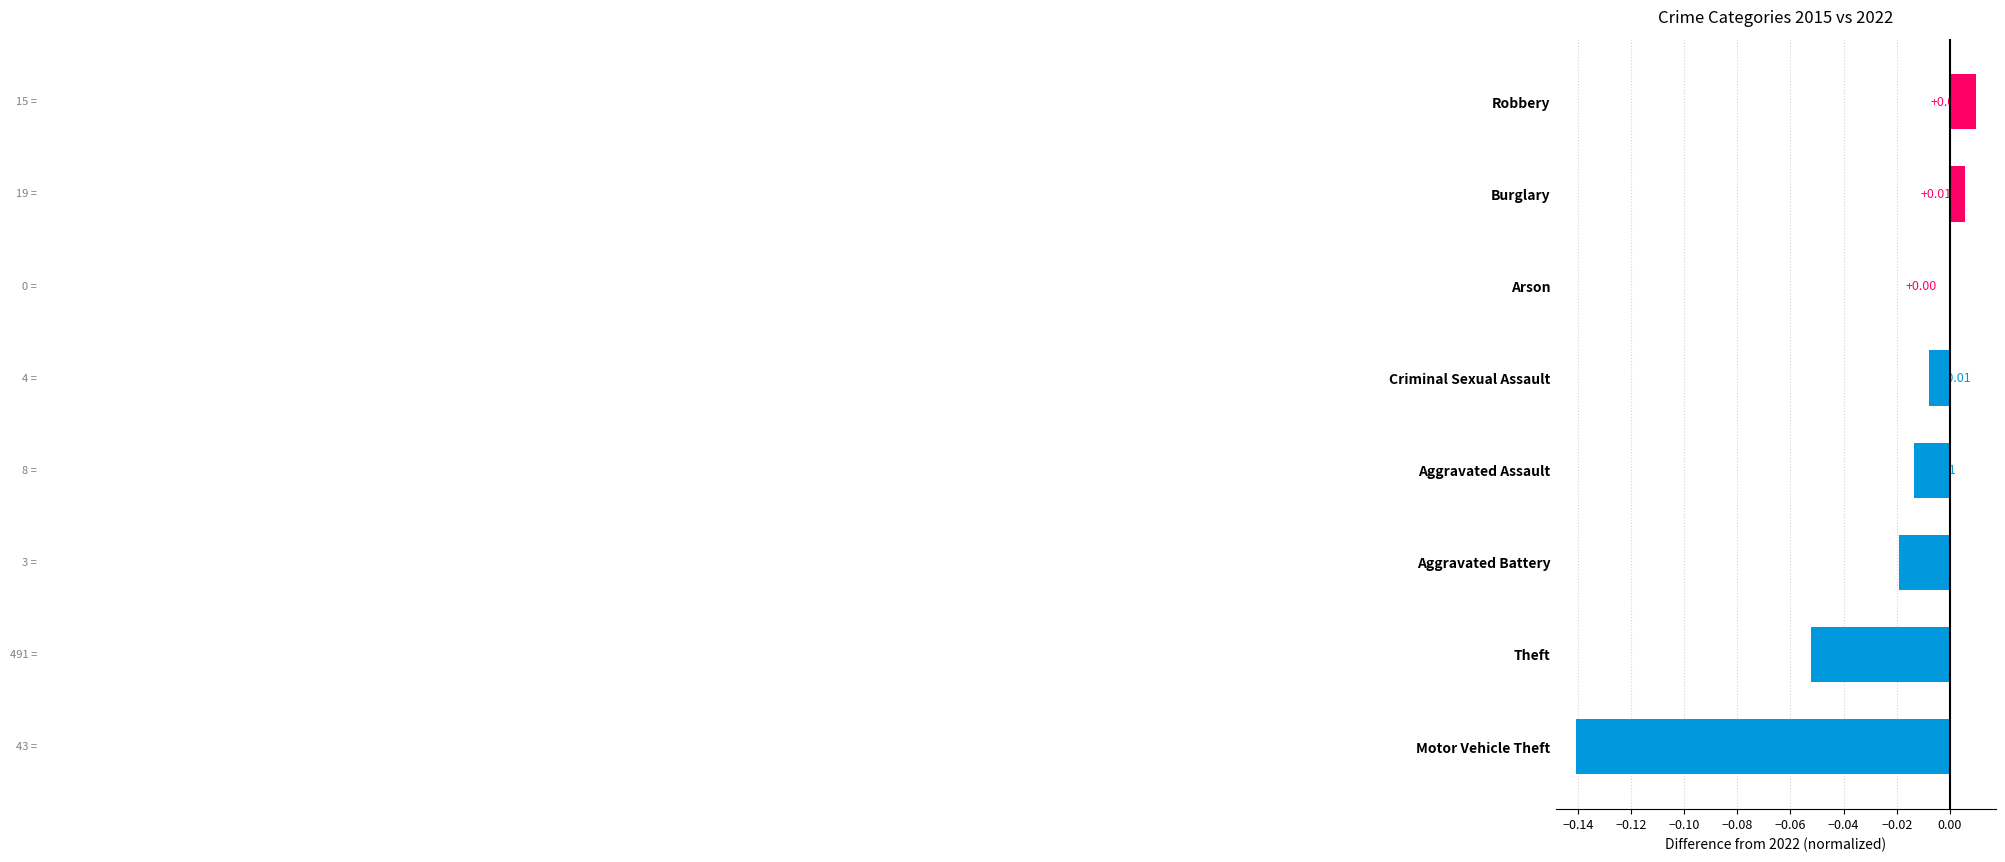

What is the change in value from Theft to Arson?

+0.1